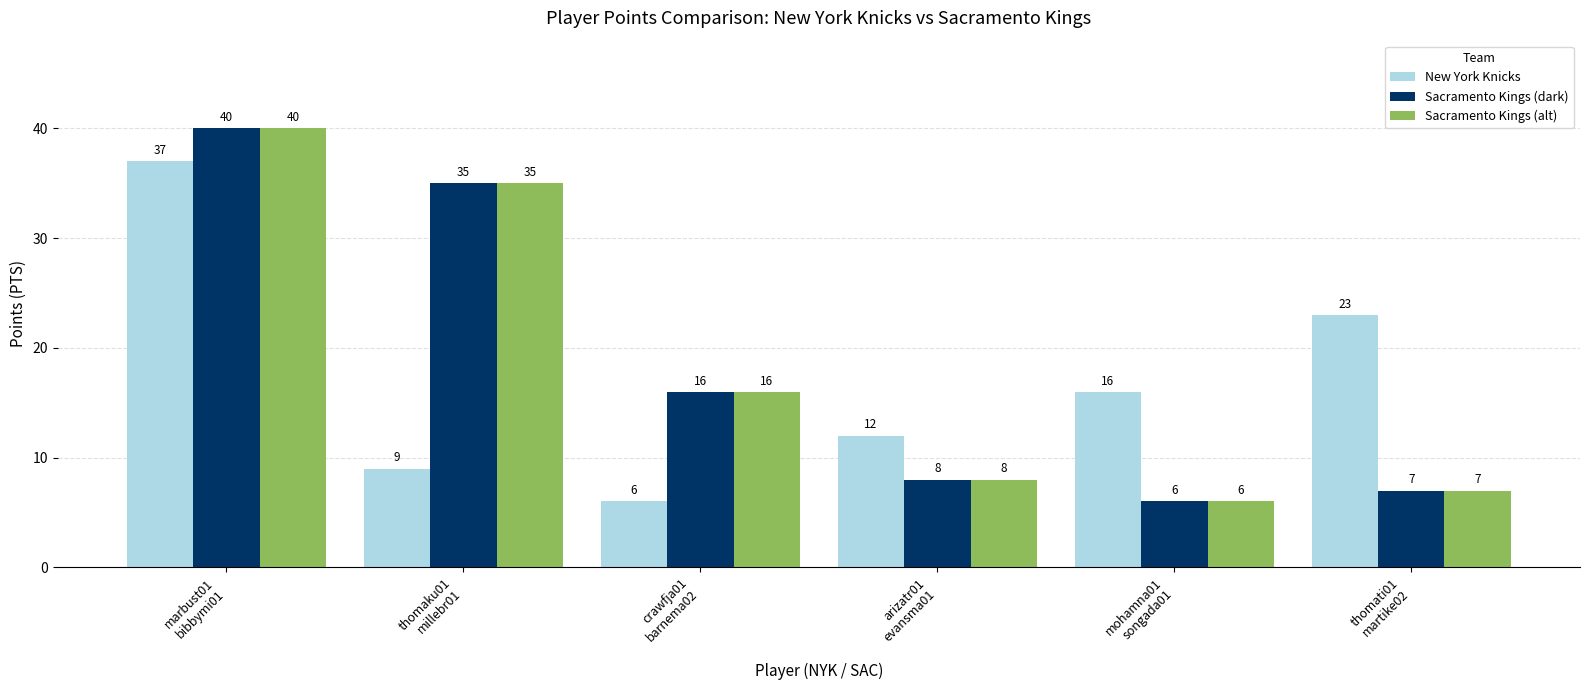

At which label does Sacramento Kings (dark) first exceed 16?

marbust01
bibbymi01